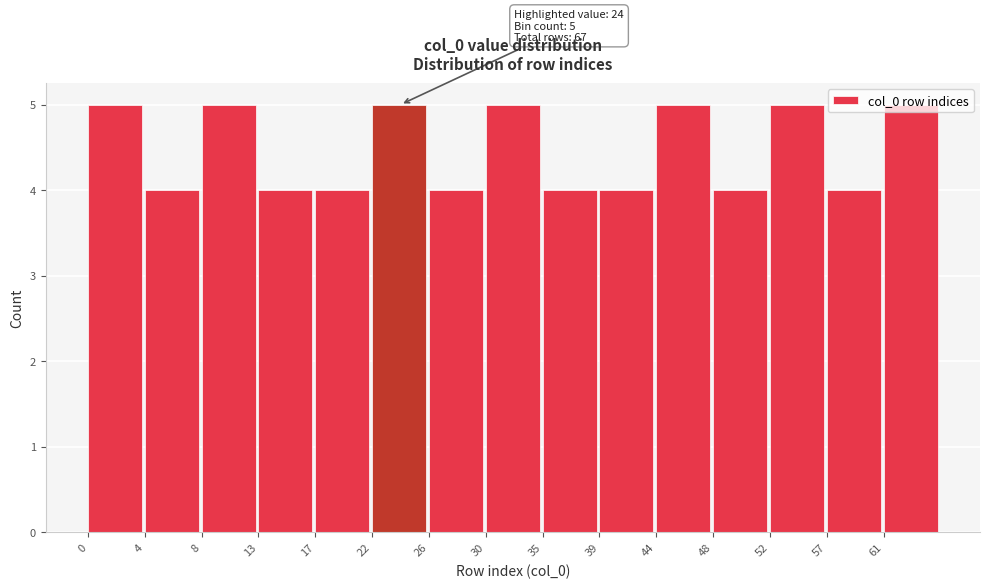

What is the minimum value shown in the chart?

4